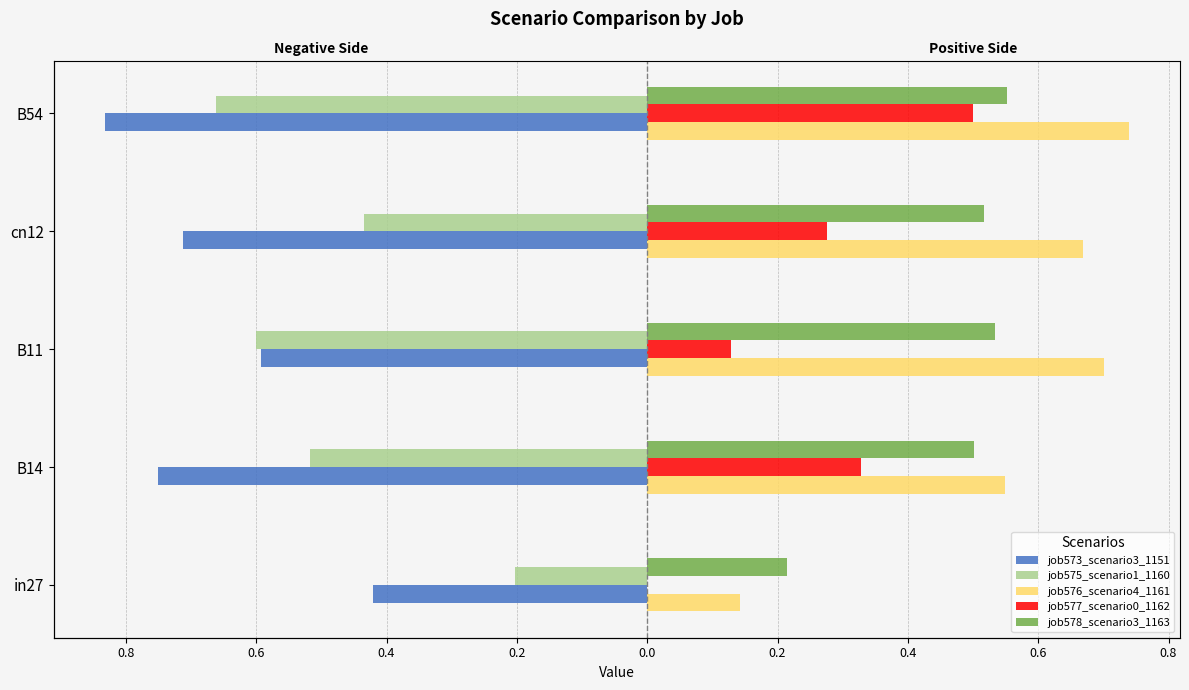

What is the label of the 4th bar from the right?

B14